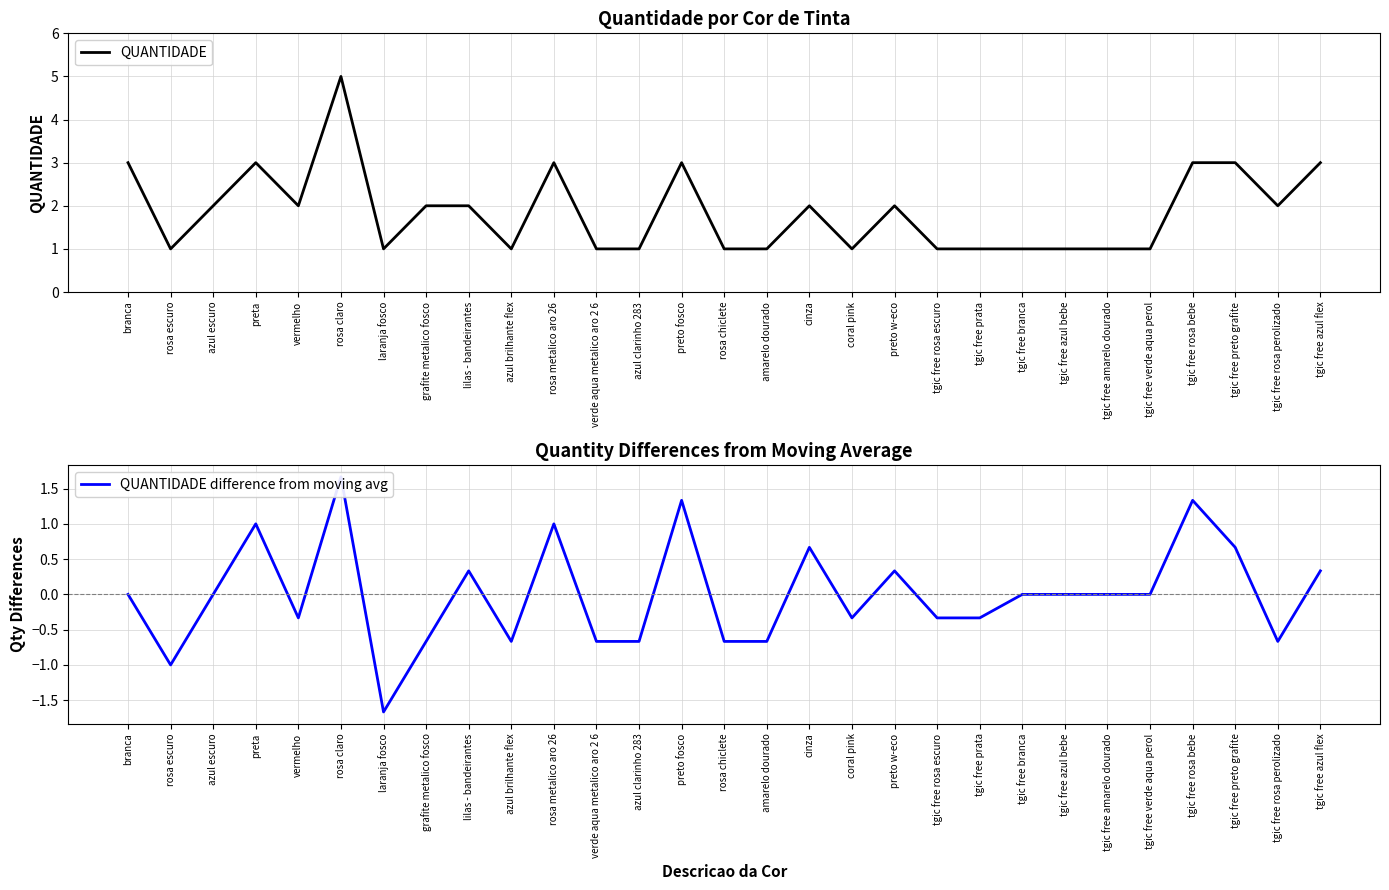

Reading right to left, extract all data points from this chart.

QUANTIDADE: 3.0	2.0	3.0	3.0	1.0	1.0	1.0	1.0	1.0	1.0	2.0	1.0	2.0	1.0	1.0	3.0	1.0	1.0	3.0	1.0	2.0	2.0	1.0	5.0	2.0	3.0	2.0	1.0	3.0
QUANTIDADE difference from moving avg: 0.3	-0.7	0.7	1.3	0.0	0.0	0.0	0.0	-0.3	-0.3	0.3	-0.3	0.7	-0.7	-0.7	1.3	-0.7	-0.7	1.0	-0.7	0.3	-0.7	-1.7	1.7	-0.3	1.0	0.0	-1.0	0.0